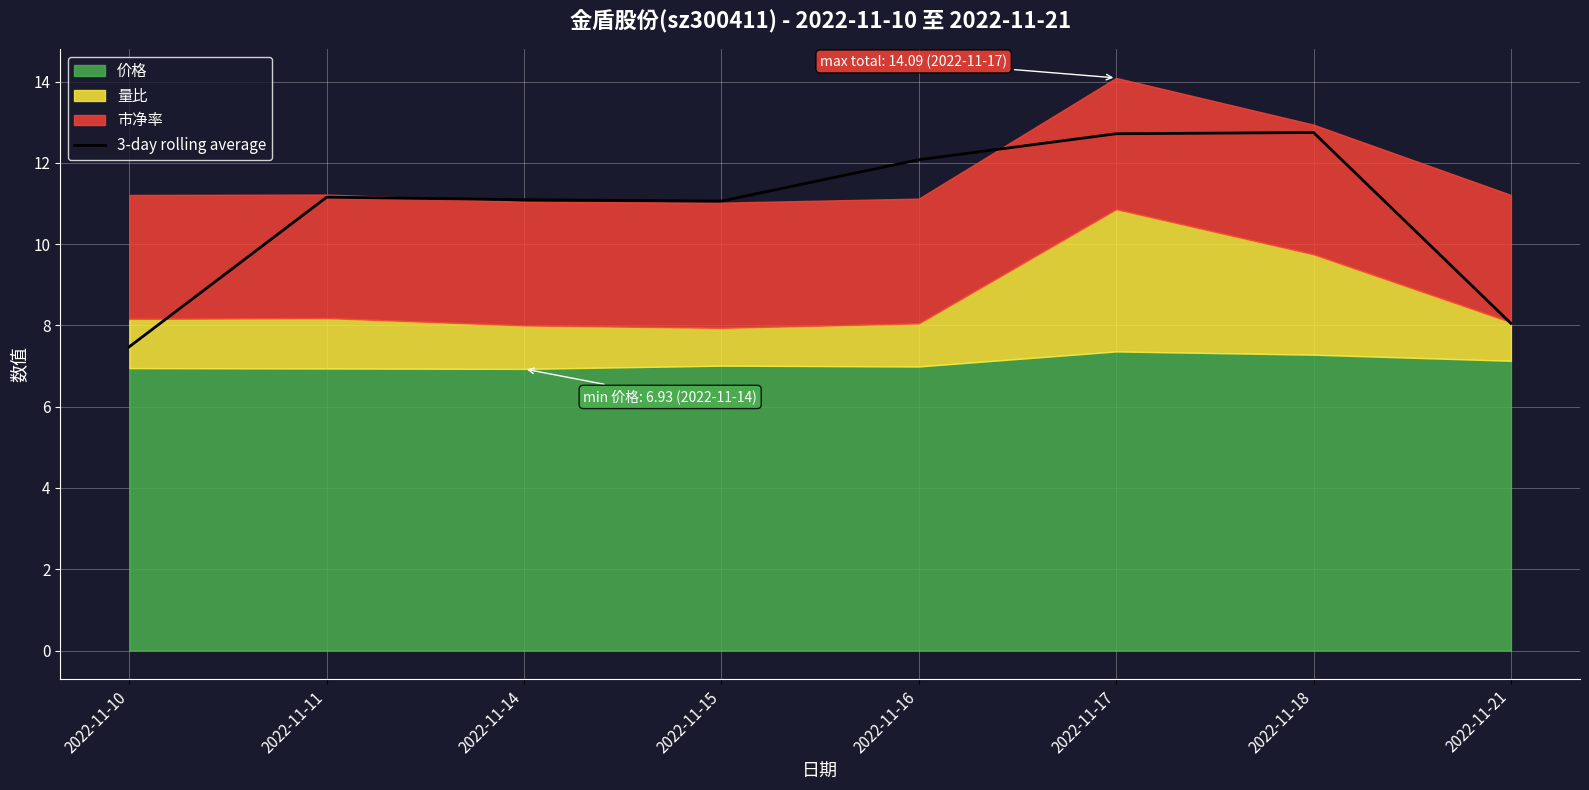

What is the ratio of the value at 2022-11-11 to the value at 2022-11-21?

1.4